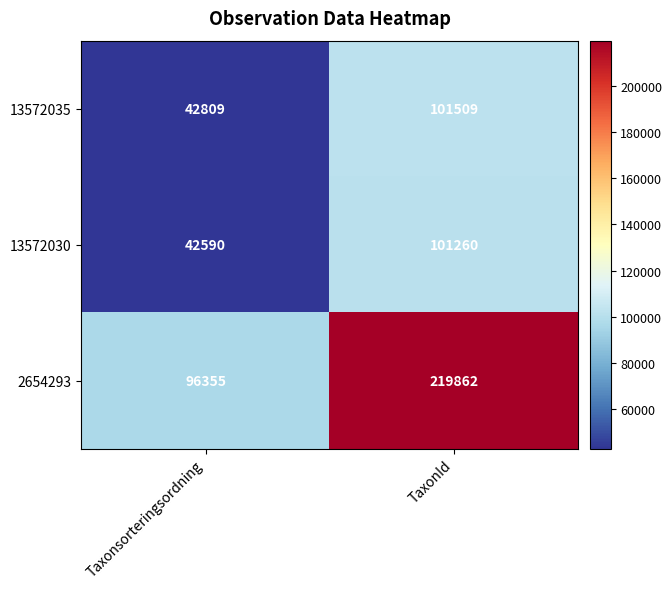

What is the average value of the 13572030 series?

71925